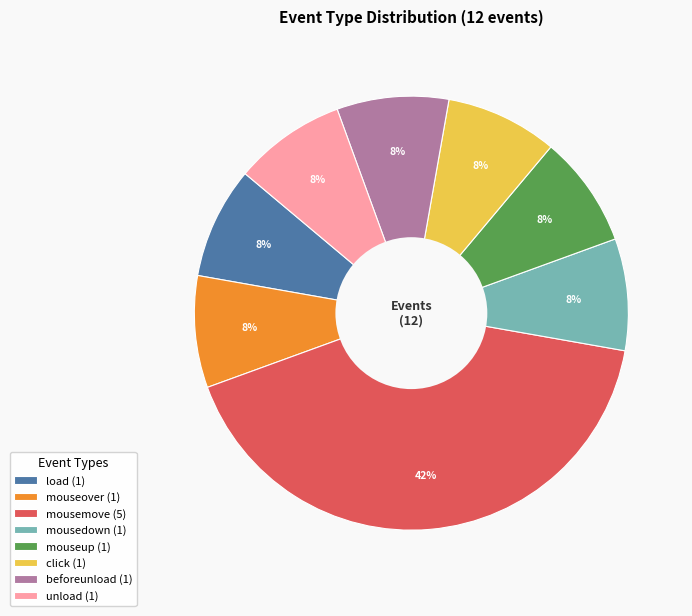

To the nearest percent, what percentage of the pie is beforeunload (1)?

8%